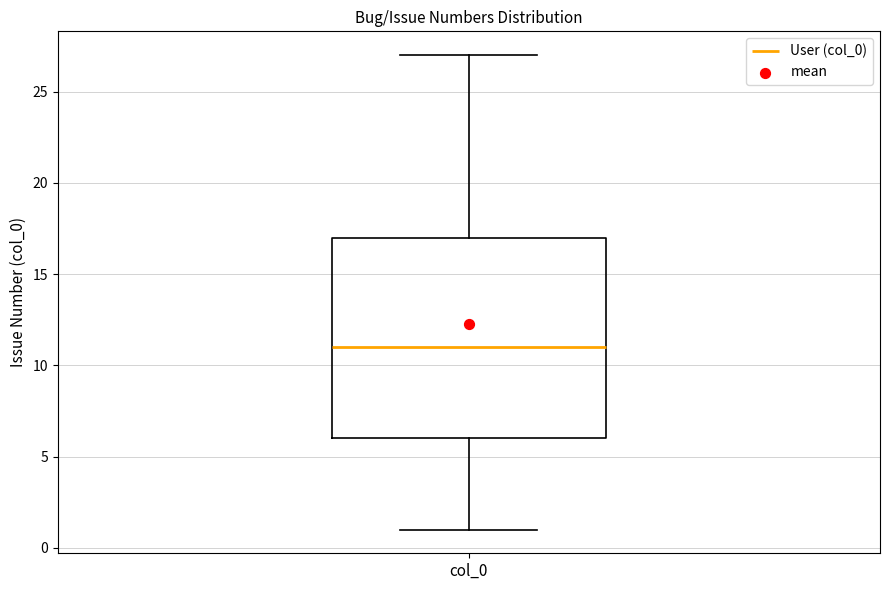

Read this box plot against the y-axis: the position of the median line, the range covered by the box, and the ends of both whiskers. The values are not printed on the chart, so give them approximately, as read against the axis.

median 11, box 6 to 17, whiskers 1 to 27